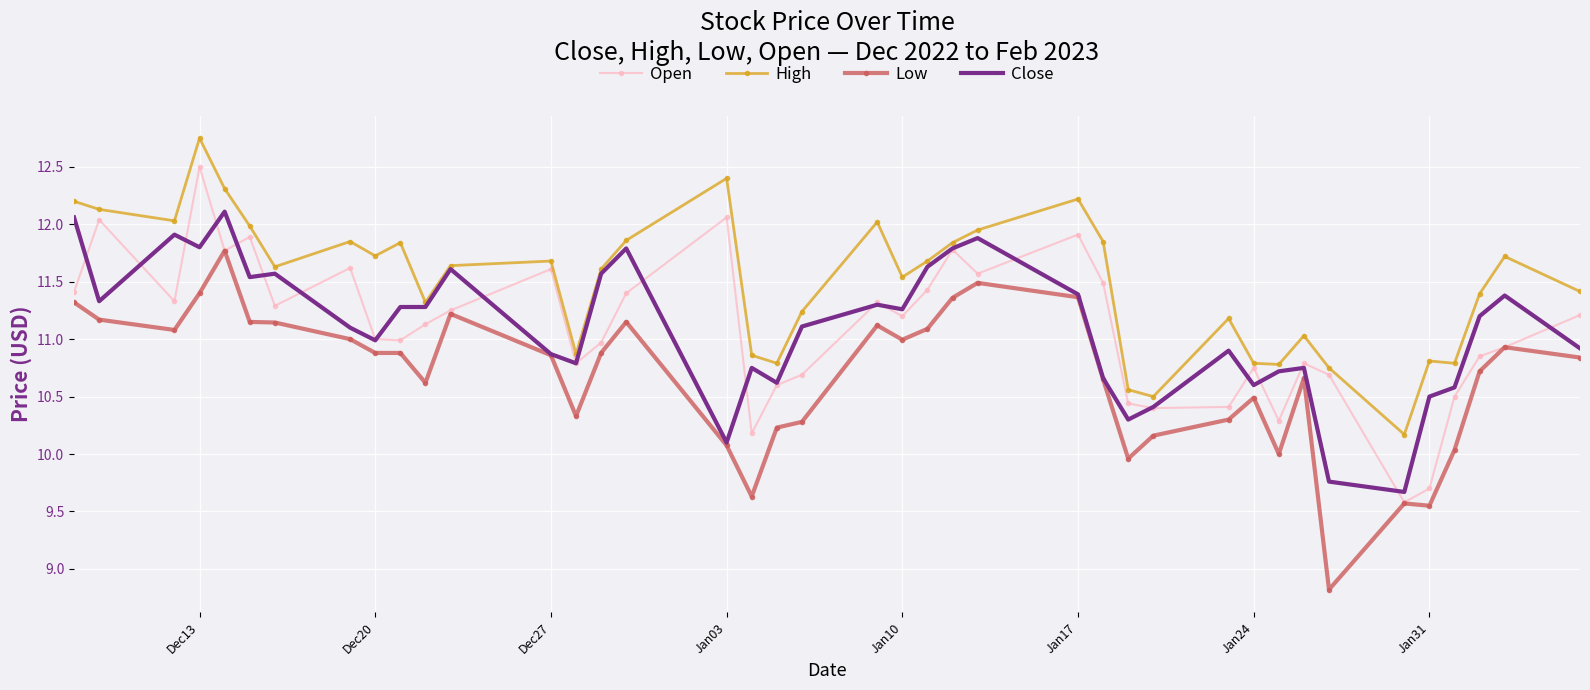

What is the difference between the second highest and second lowest values in the Low series?

1.9